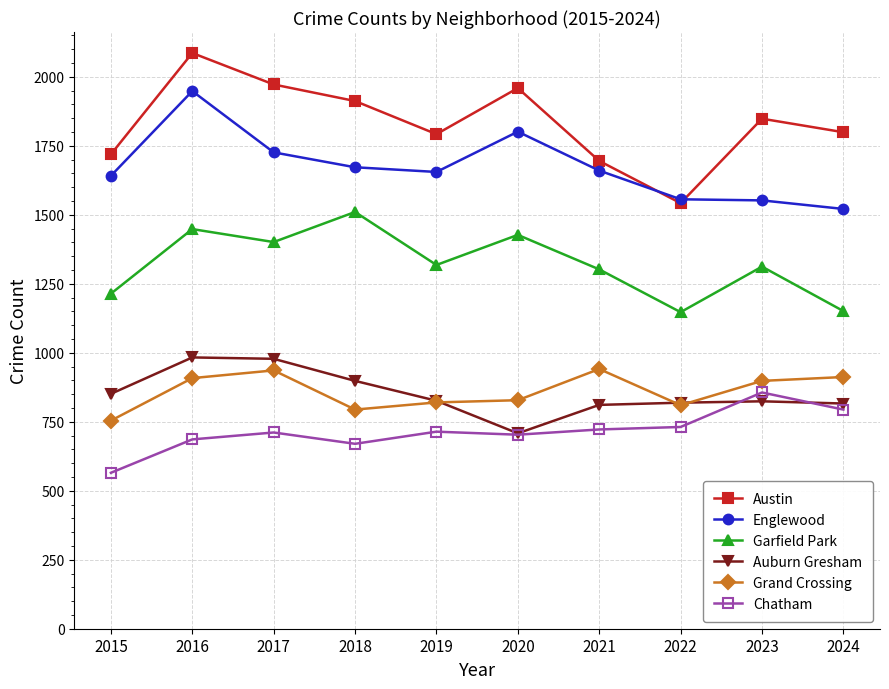

Rank the series at 2021 from lowest to highest value.

Chatham, Auburn Gresham, Grand Crossing, Garfield Park, Englewood, Austin